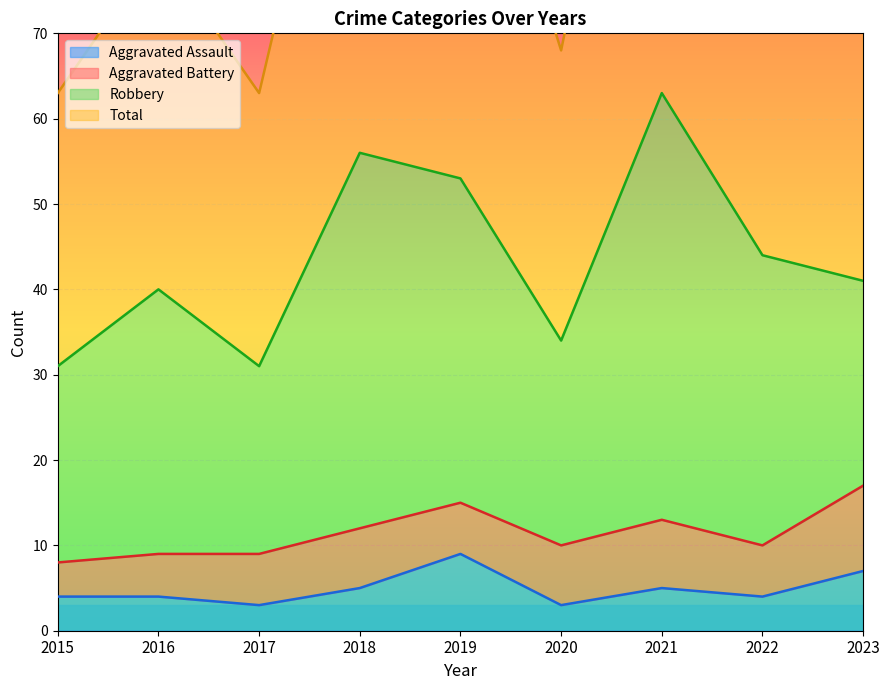

The Aggravated Assault series shows 9 at 2019. True or false?

True